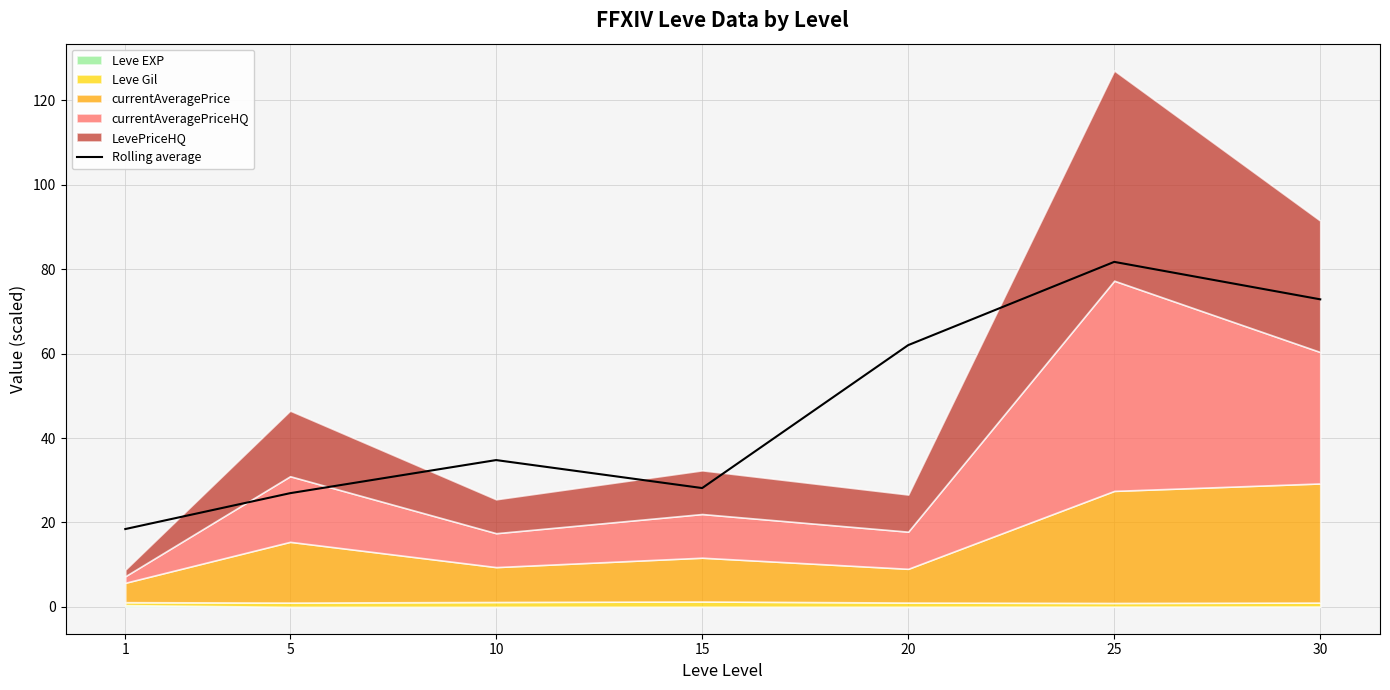

List the labels in order of value, smallest first.

1, 5, 15, 10, 20, 30, 25